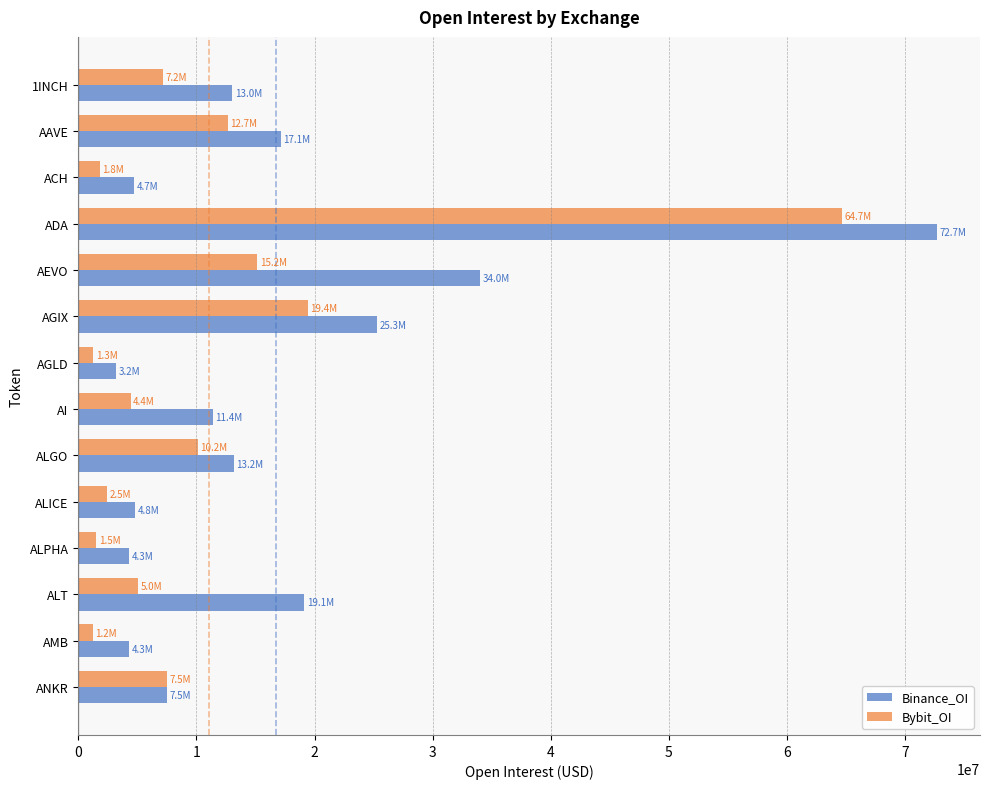

At which label is Bybit_OI closest to 32950948?

AGIX